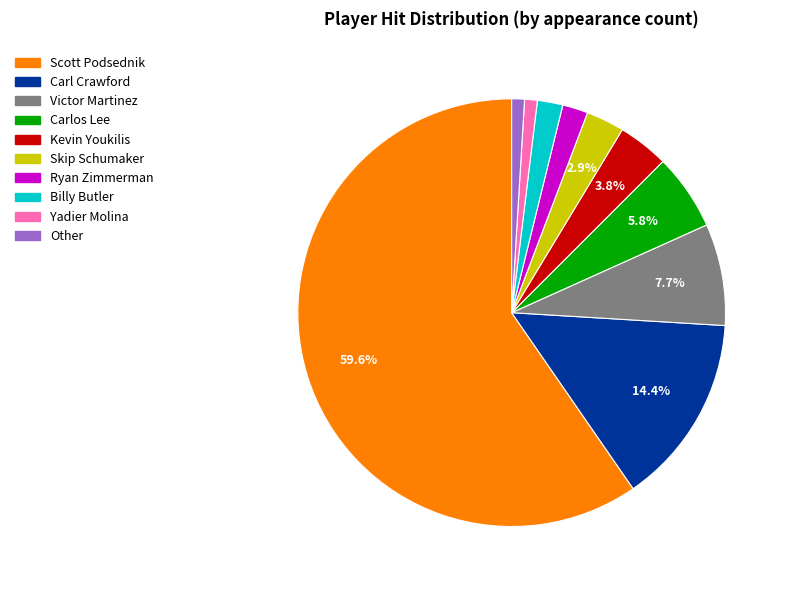

How many slices are in this pie chart?

10